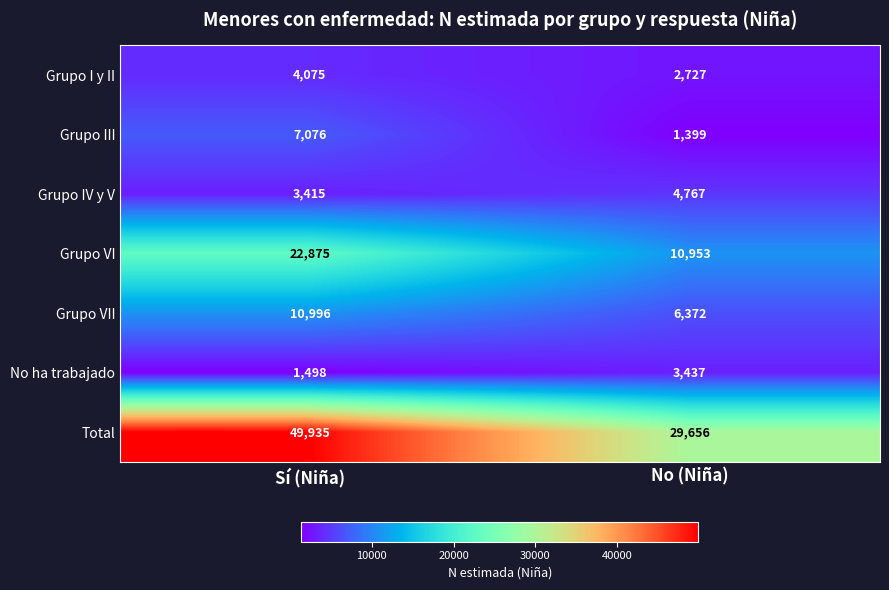

Is it true that Grupo IV y V equals 3415 at Sí (Niña)?

True